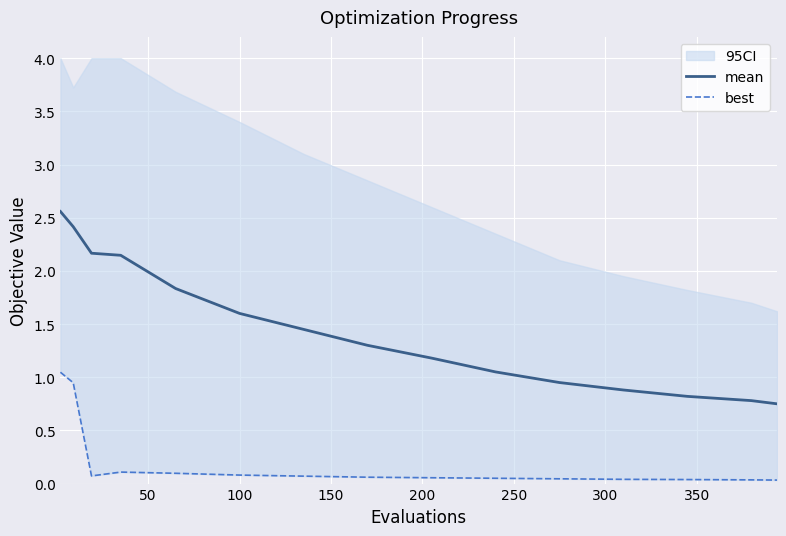

Does the chart display data point markers on the line(s)?

No